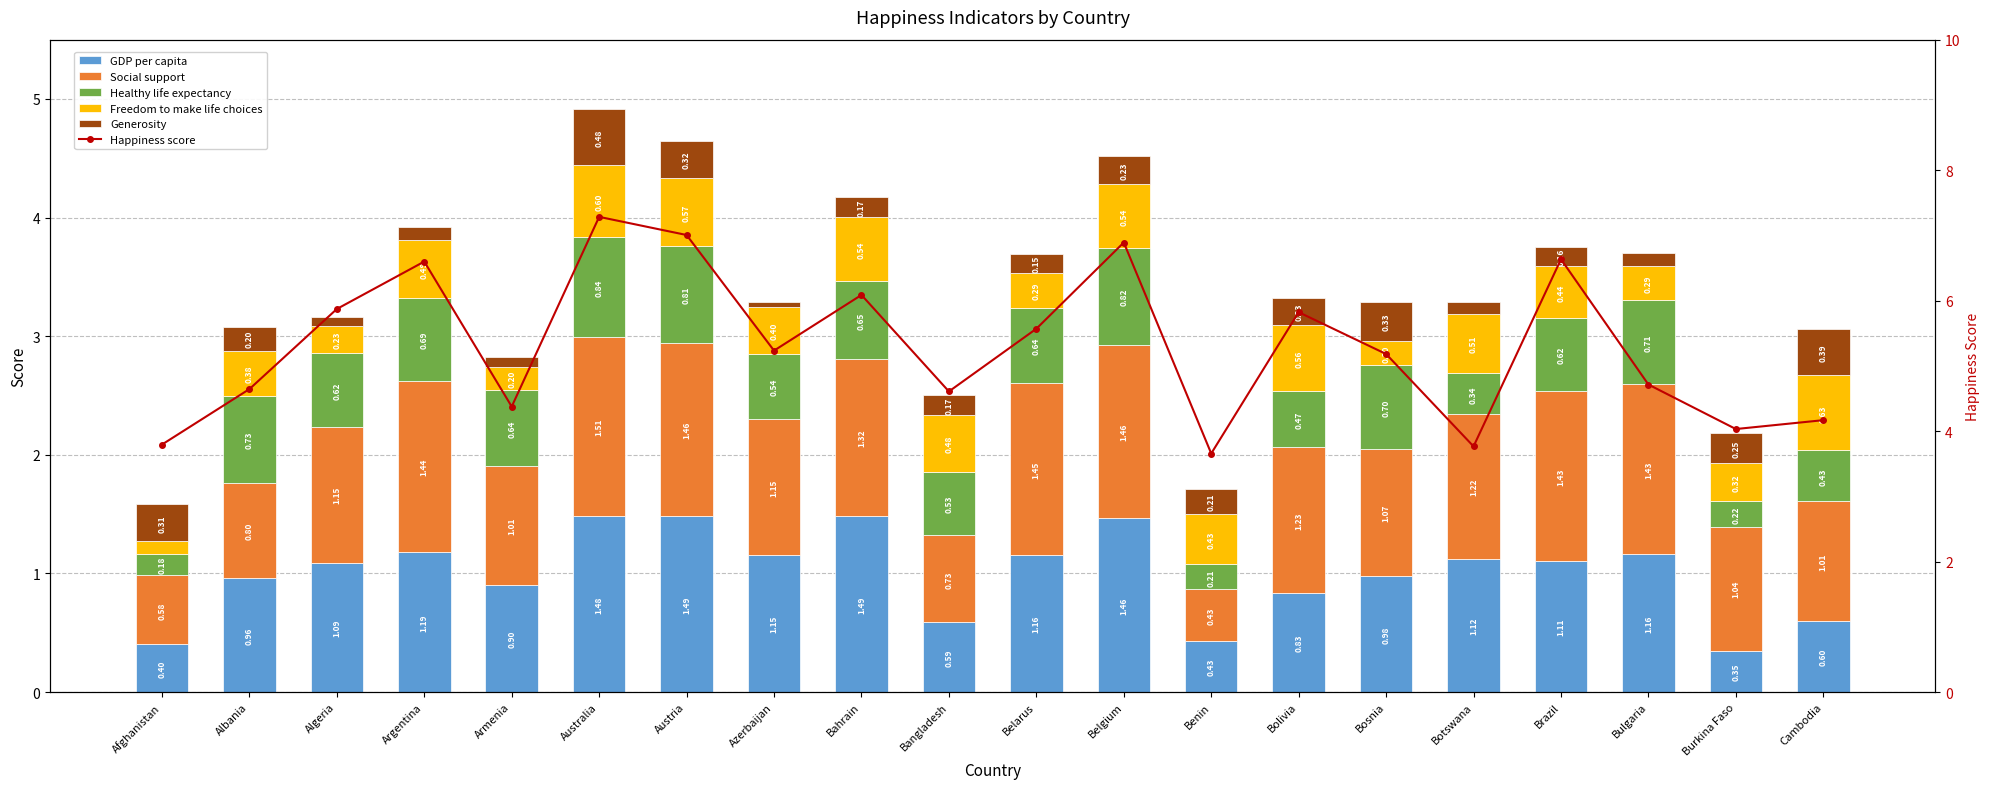

What is the difference between the Happiness score values at Burkina Faso and Algeria?

1.8